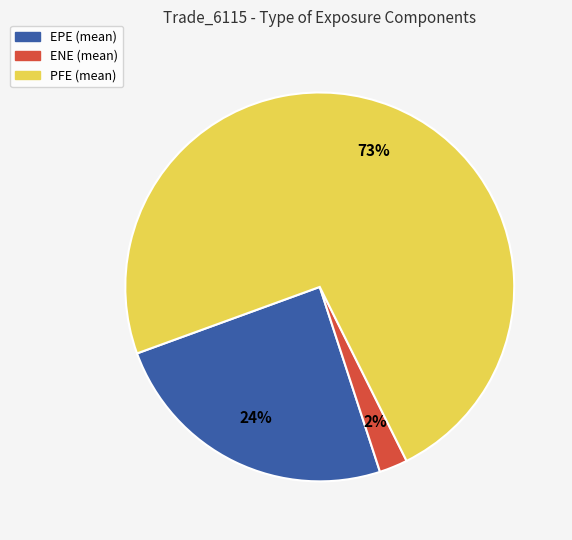

Rank the categories by value from lowest to highest.

ENE (mean), EPE (mean), PFE (mean)